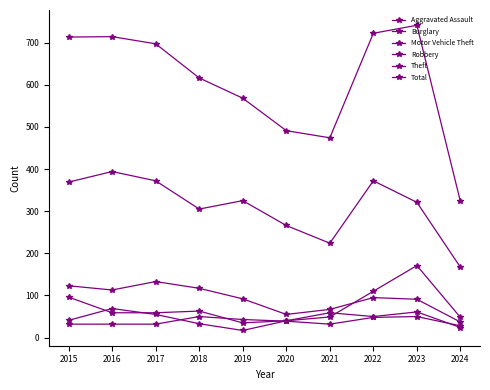

At which category does Total reach its first local valley?

2021